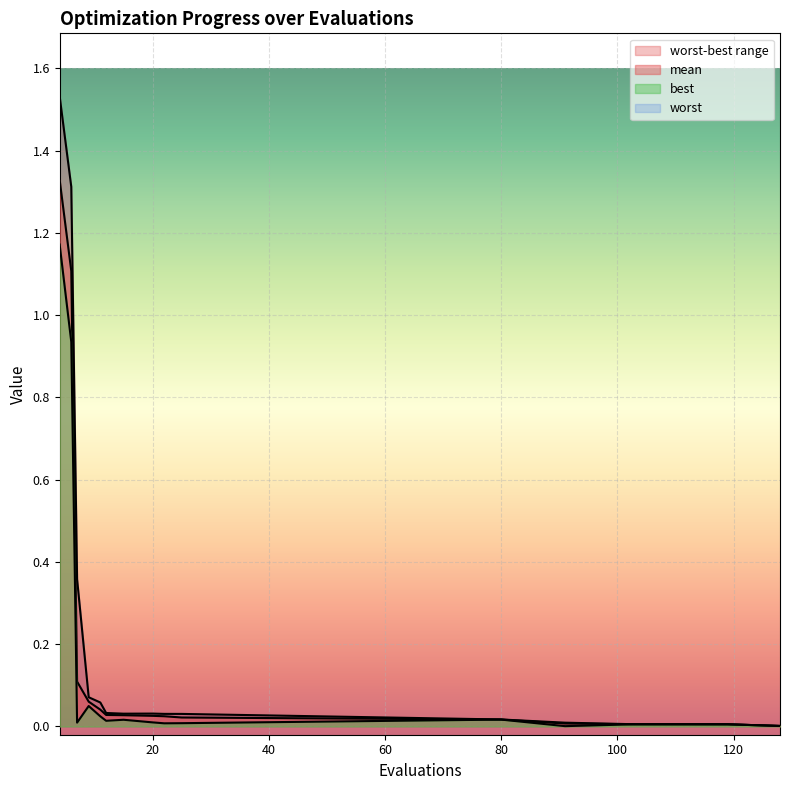

How many interior local valleys does the worst series have?

1